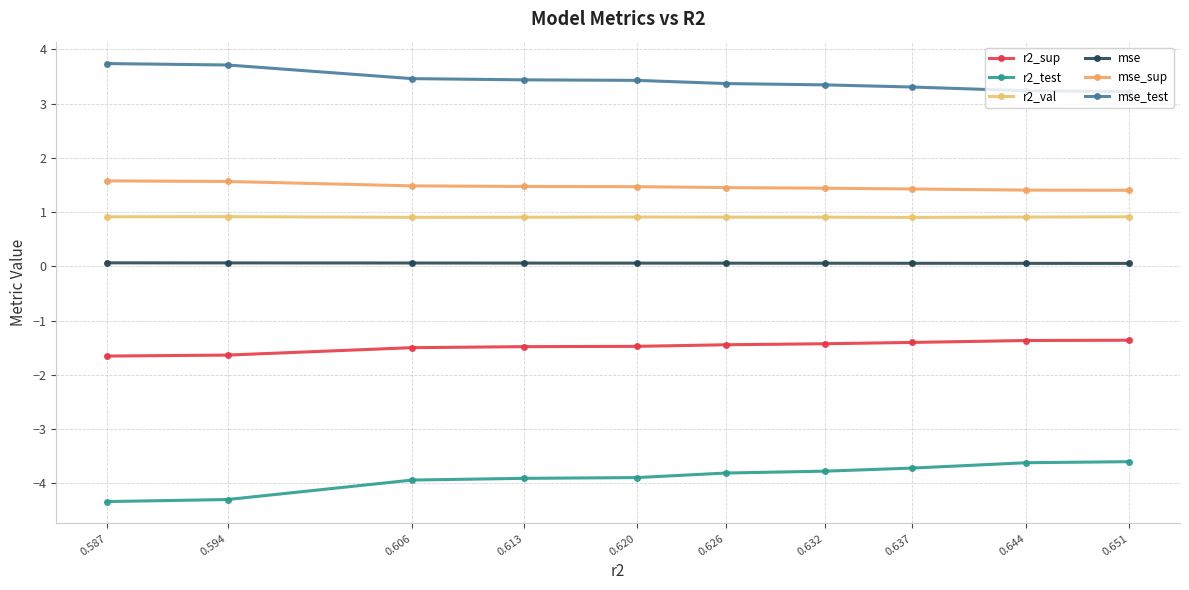

Where is mse_test nearest to the value 3?

0.651